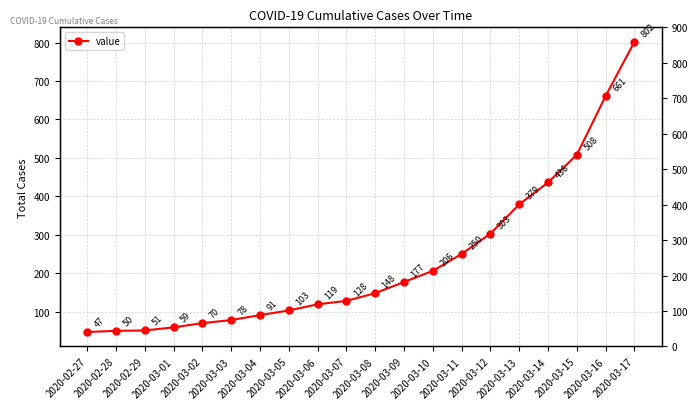

Approximately how many times larger is the value at 2020-03-01 compared to 2020-02-28?

1.2